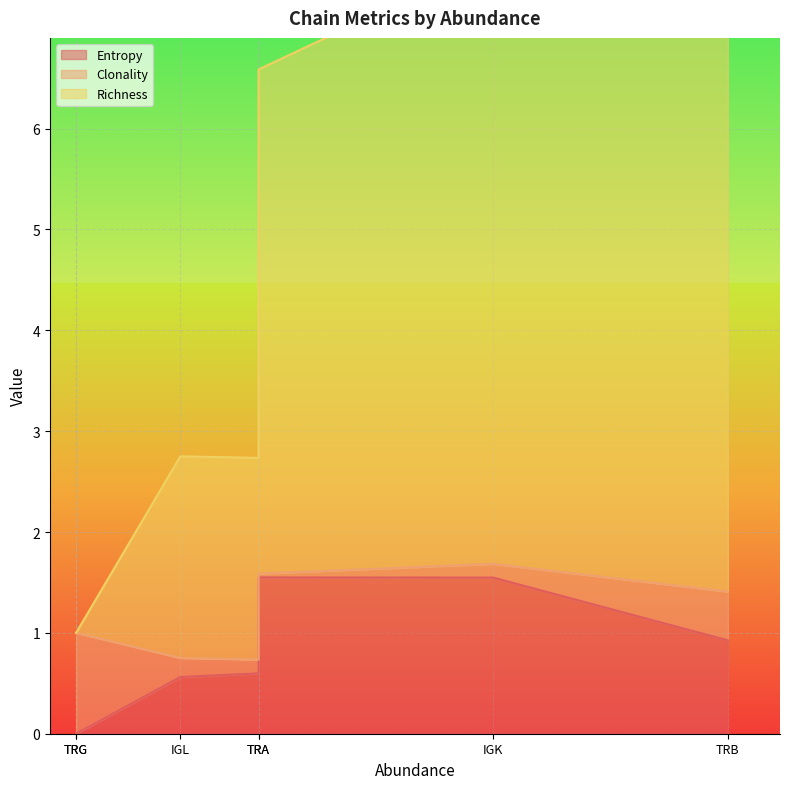

Which series has the largest total across all categories?

Richness